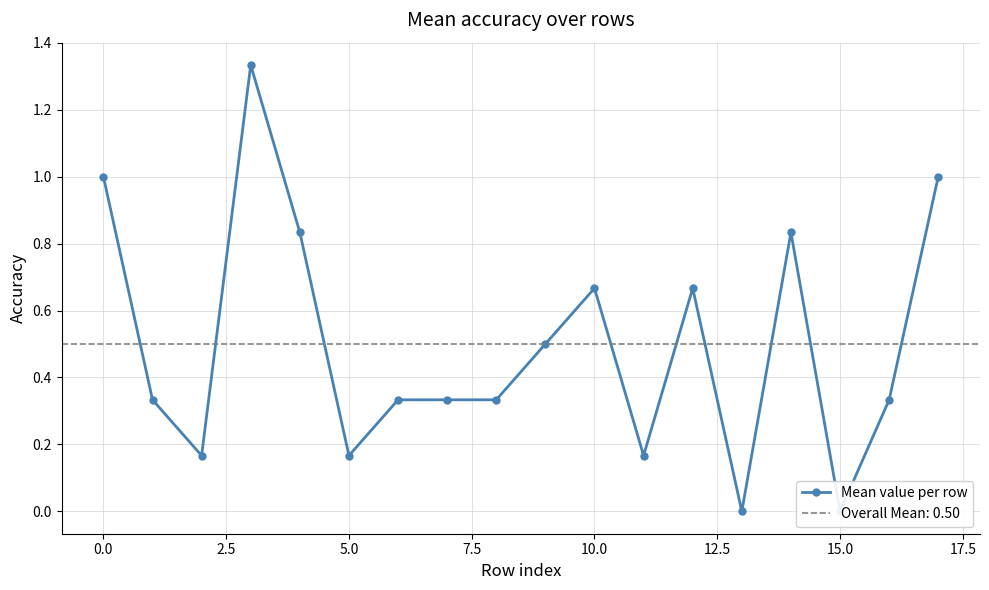

Is this an area chart (filled region under the line)?

No